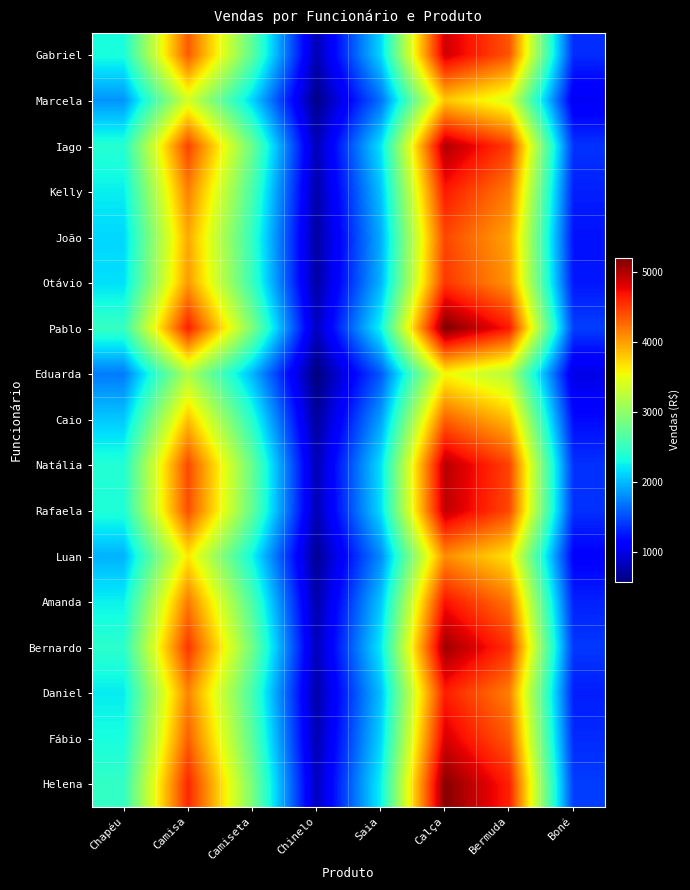

What is the difference between the highest and lowest values at Camiseta?

917.7